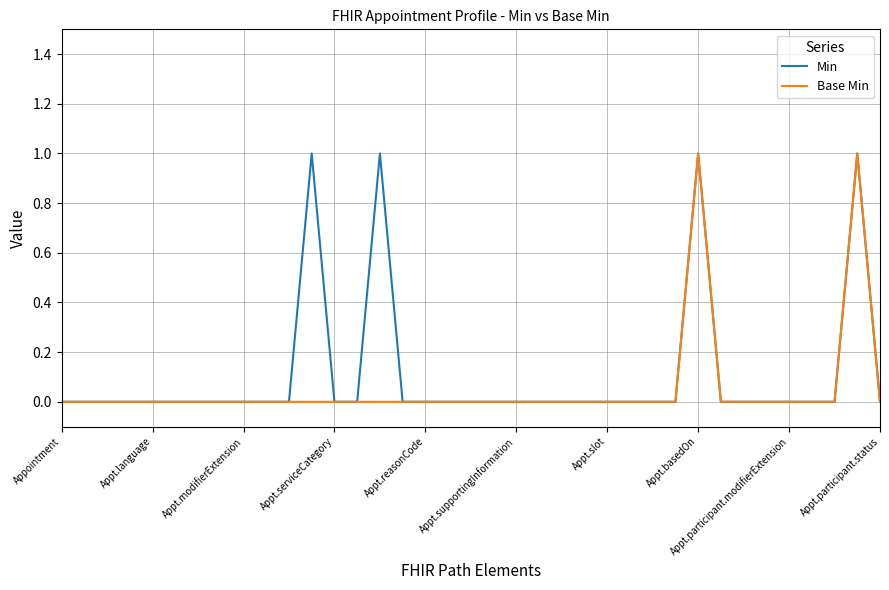

True or false: Min and Base Min cross at least once.

False